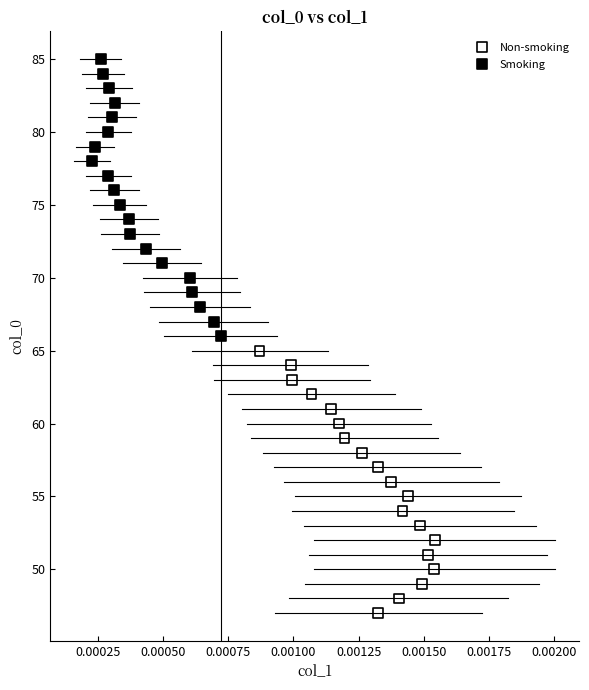

Which series reaches the maximum Y coordinate?

Smoking